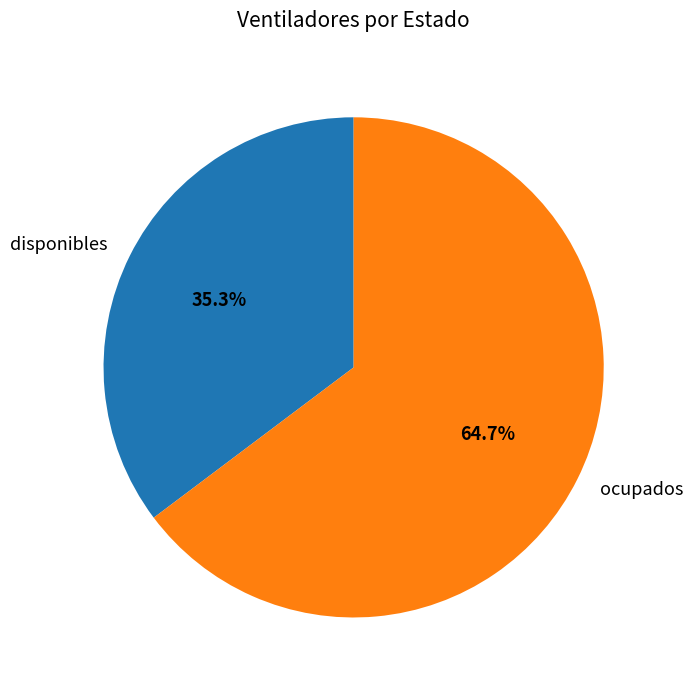

Rank the categories by value from lowest to highest.

disponibles, ocupados